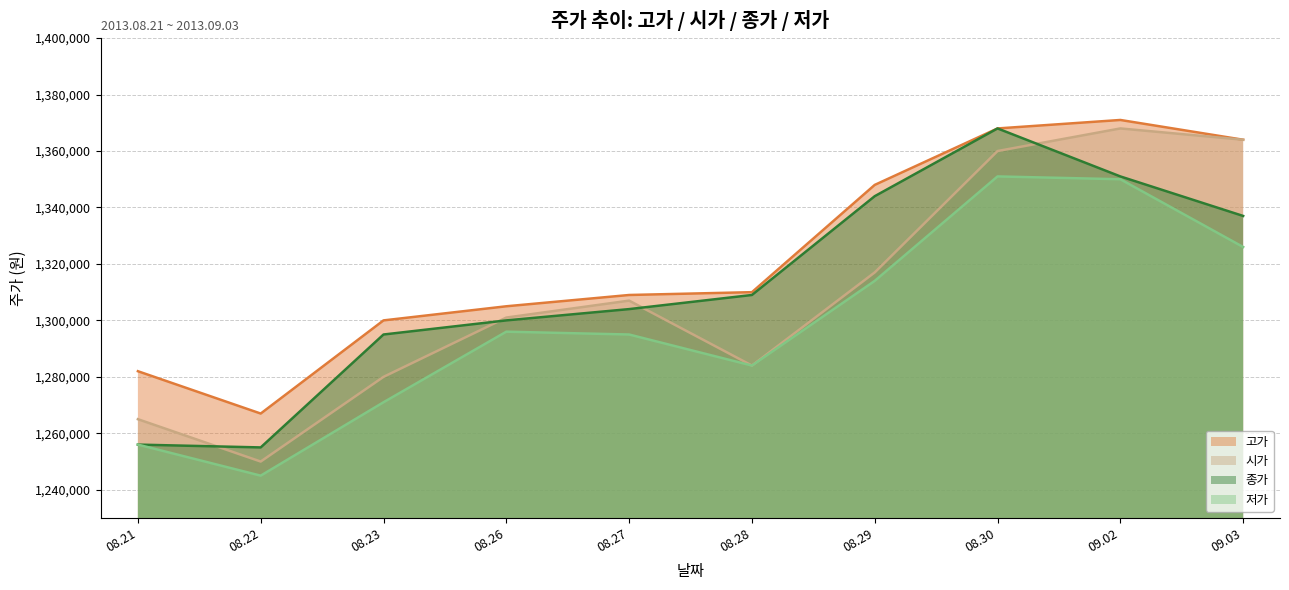

Reading right to left, extract all data points from this chart.

고가: 1364000	1371000	1368000	1348000	1310000	1309000	1305000	1300000	1267000	1282000
시가: 1364000	1368000	1360000	1317000	1284000	1307000	1301000	1280000	1250000	1265000
종가: 1337000	1351000	1368000	1344000	1309000	1304000	1300000	1295000	1255000	1256000
저가: 1326000	1350000	1351000	1314000	1284000	1295000	1296000	1271000	1245000	1256000